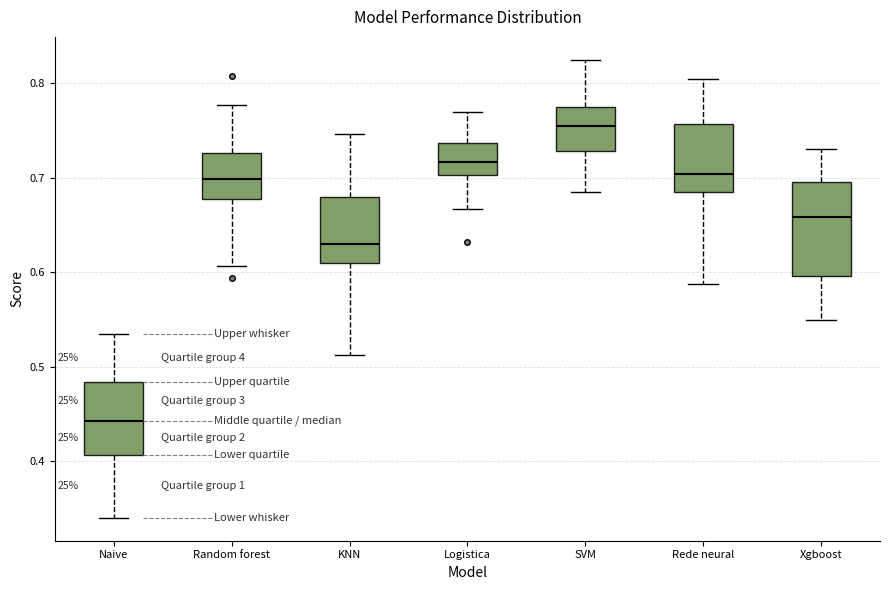

Reading left to right, read every box against the y-axis: the position of its median line, the range the box covers, and the ends of its whiskers. The values are not printed on the chart, so give them approximately, as read against the axis.

Naive: median 0.44, box 0.41 to 0.48, whiskers 0.34 to 0.54
Random forest: median 0.70, box 0.68 to 0.73, whiskers 0.61 to 0.78
KNN: median 0.63, box 0.61 to 0.68, whiskers 0.51 to 0.75
Logistica: median 0.72, box 0.70 to 0.74, whiskers 0.67 to 0.77
SVM: median 0.76, box 0.73 to 0.78, whiskers 0.69 to 0.82
Rede neural: median 0.70, box 0.68 to 0.76, whiskers 0.59 to 0.80
Xgboost: median 0.66, box 0.60 to 0.70, whiskers 0.55 to 0.73